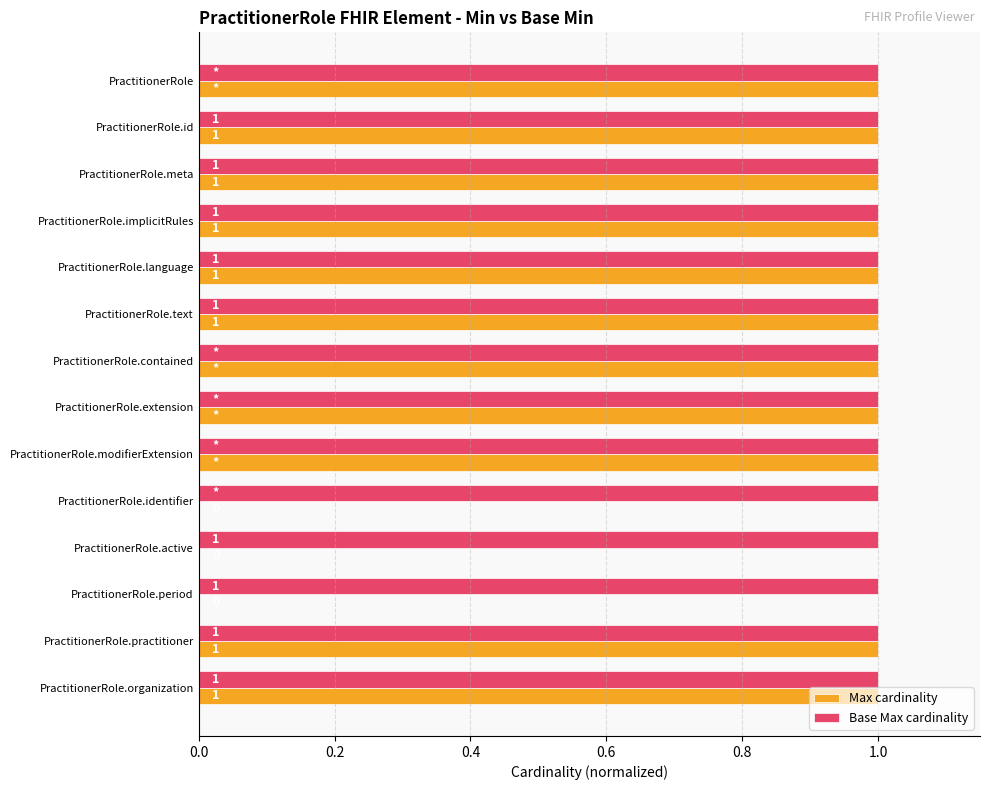

What are all the series names shown in the legend?

Max cardinality, Base Max cardinality